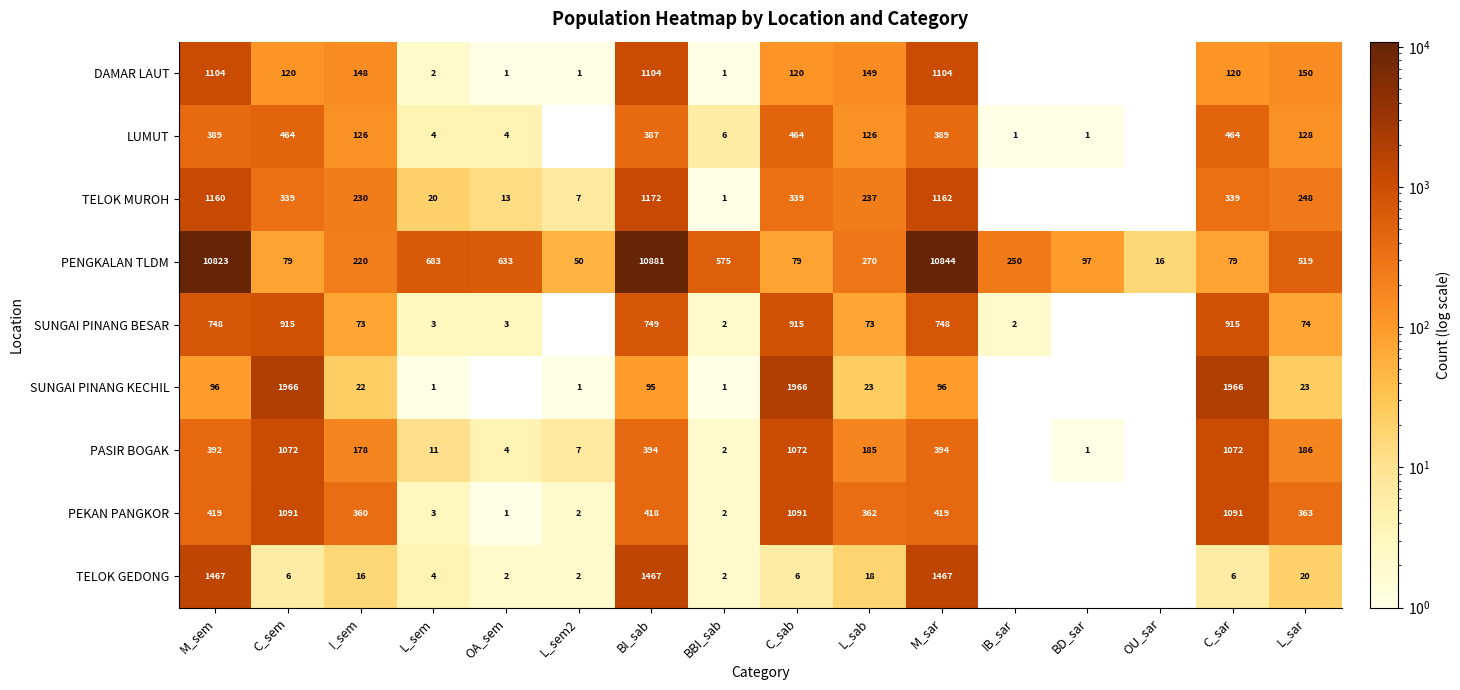

What is the total value across all series at M_sar?

16623